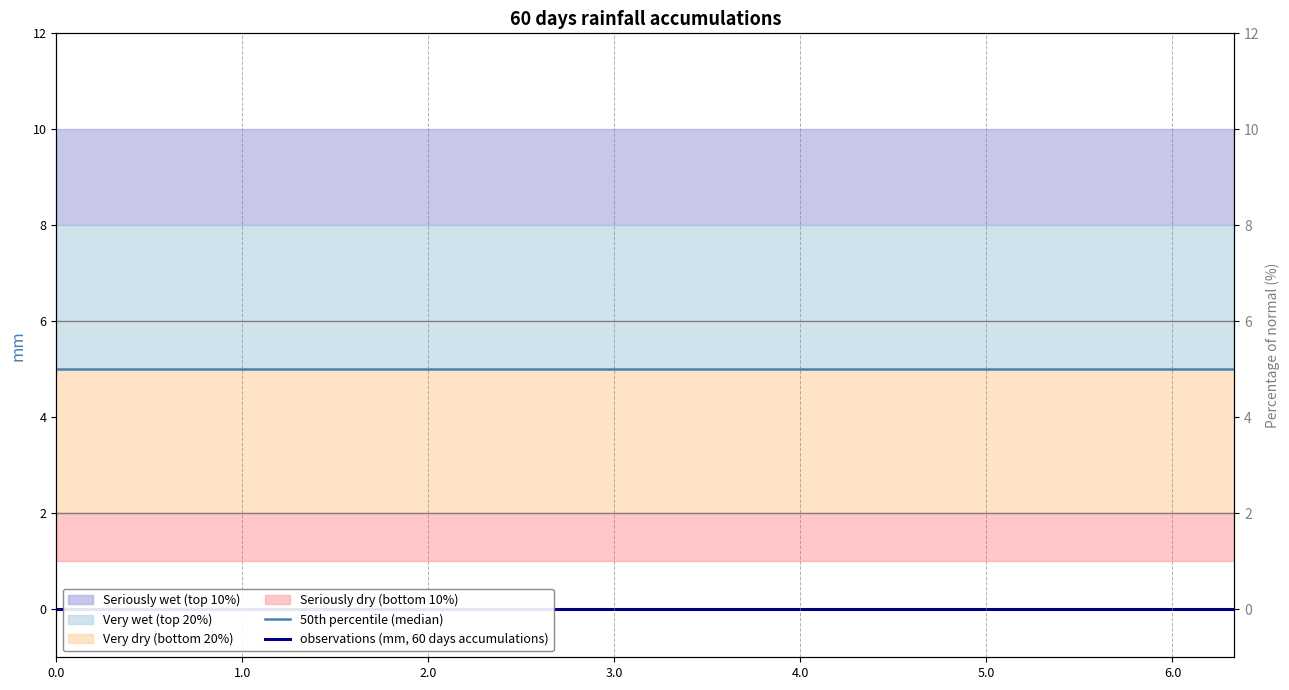

True or false: 50th percentile (median) and observations (mm, 60 days accumulations) intersect in this chart.

False